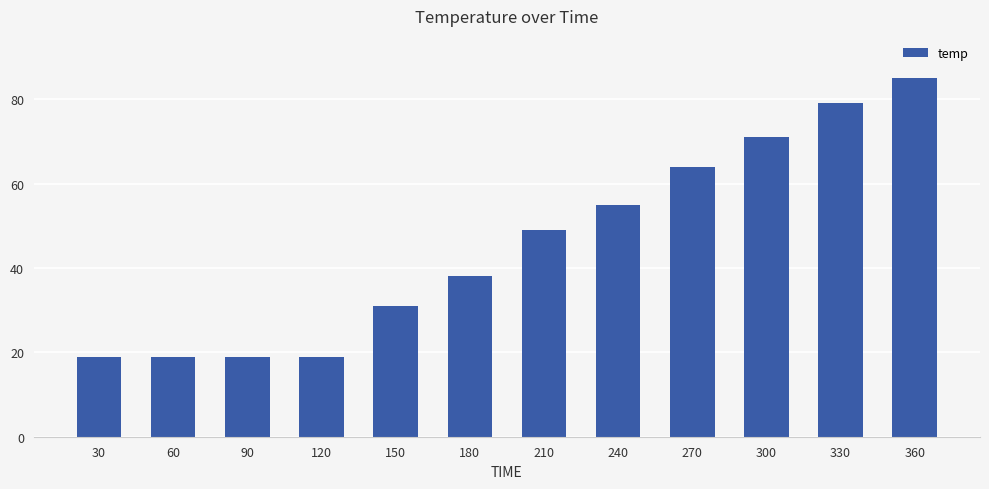

How many bars are there in total?

12